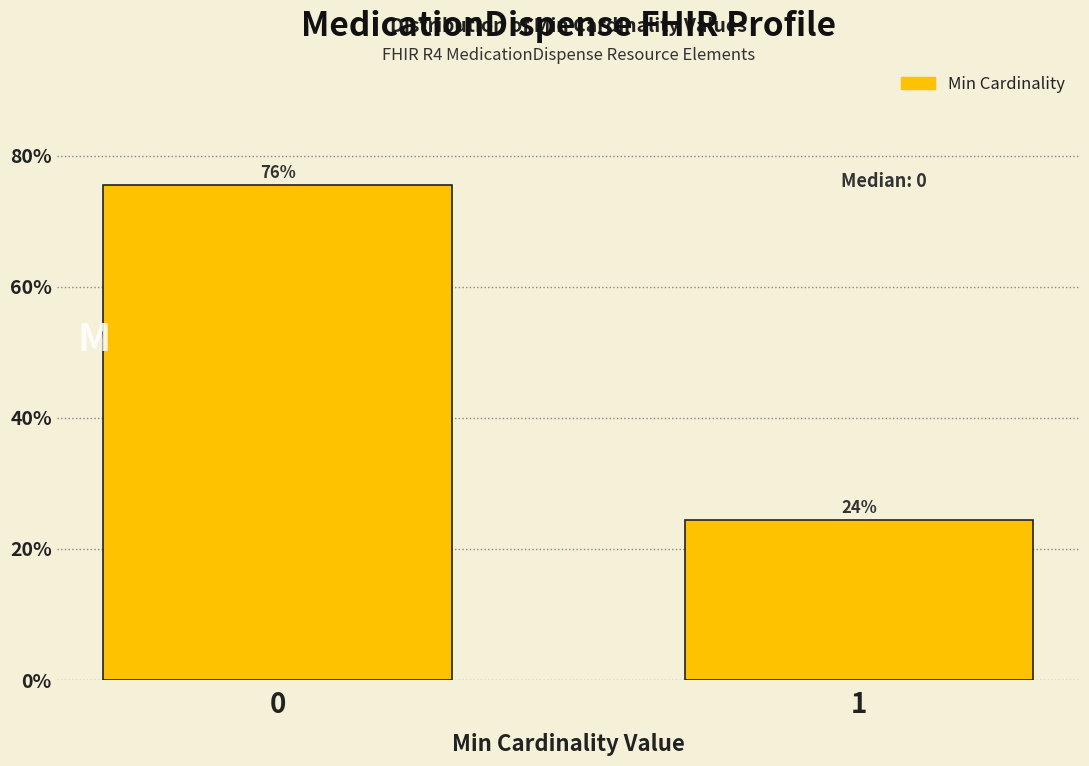

How many bars are there in total?

2